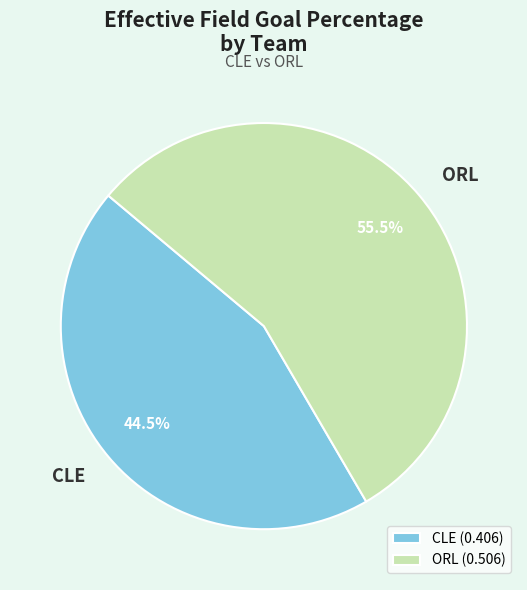

Rank the categories by value from lowest to highest.

CLE, ORL